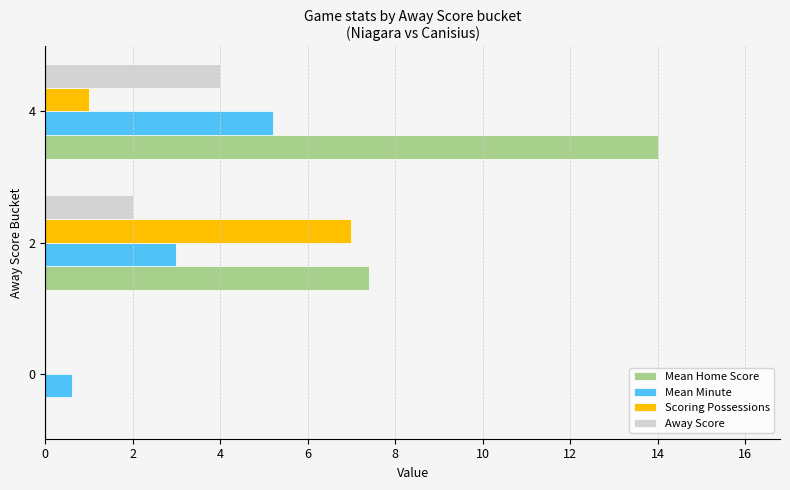

Is the value of Mean Home Score at 2 greater than the value of Mean Minute at 4?

Yes